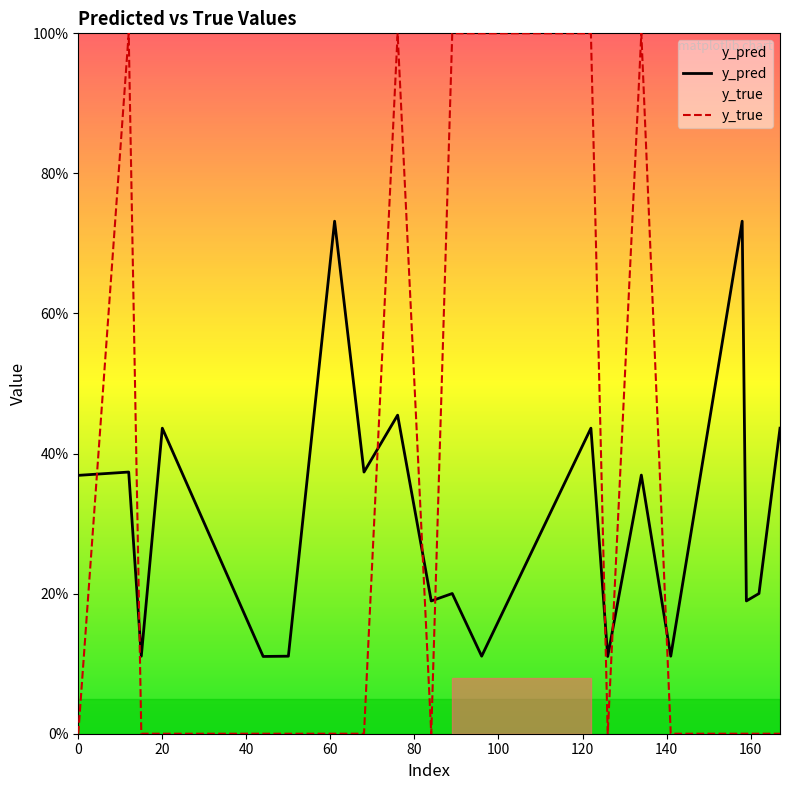

How many times do y_pred and y_true cross each other?

8